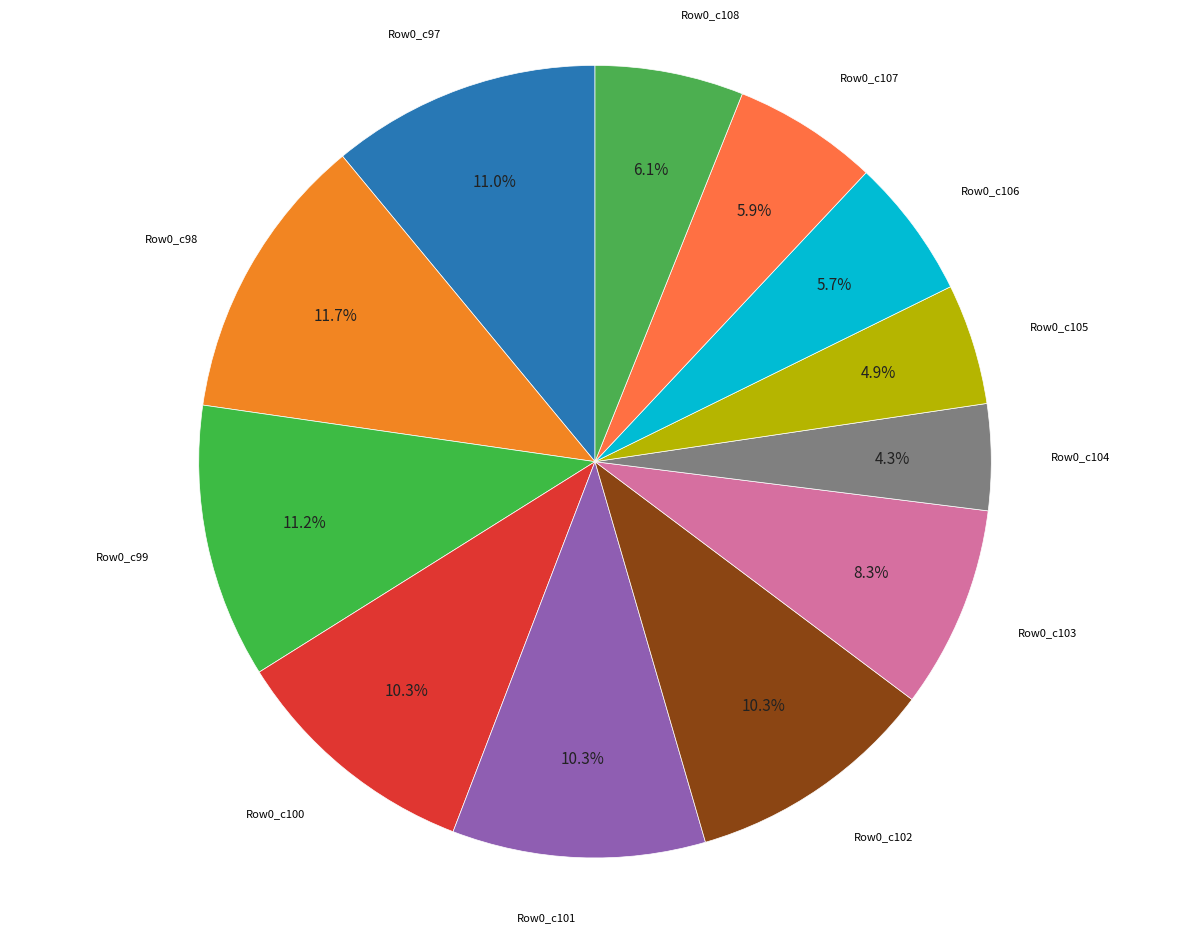

How many segments does this pie chart have?

12